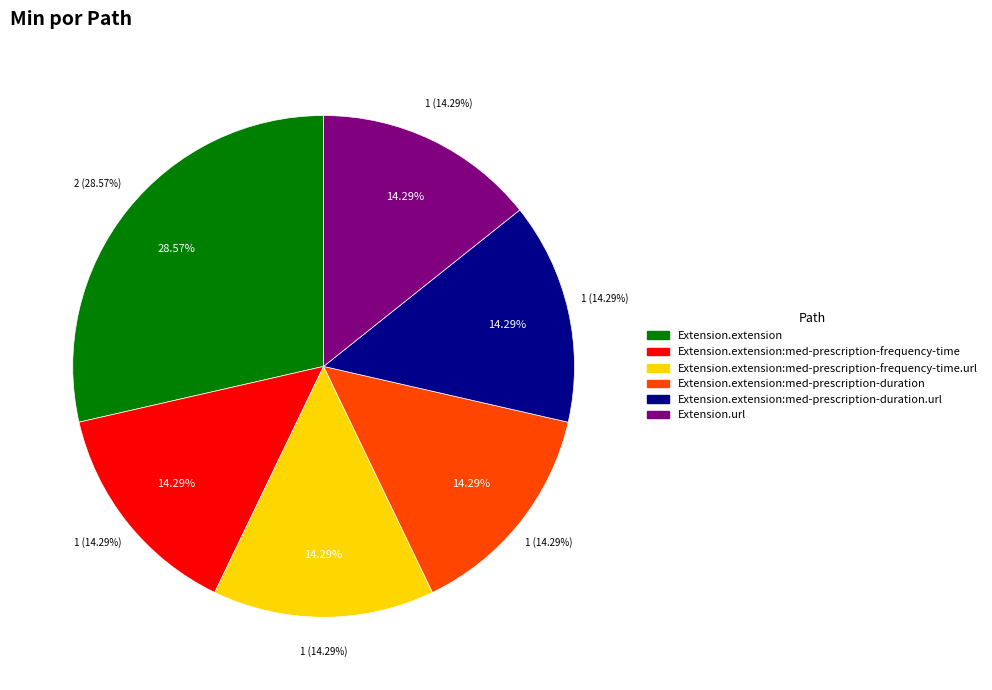

What percentage is NOT represented by Extension.extension:med-prescription-frequency-time.url?

85.7%